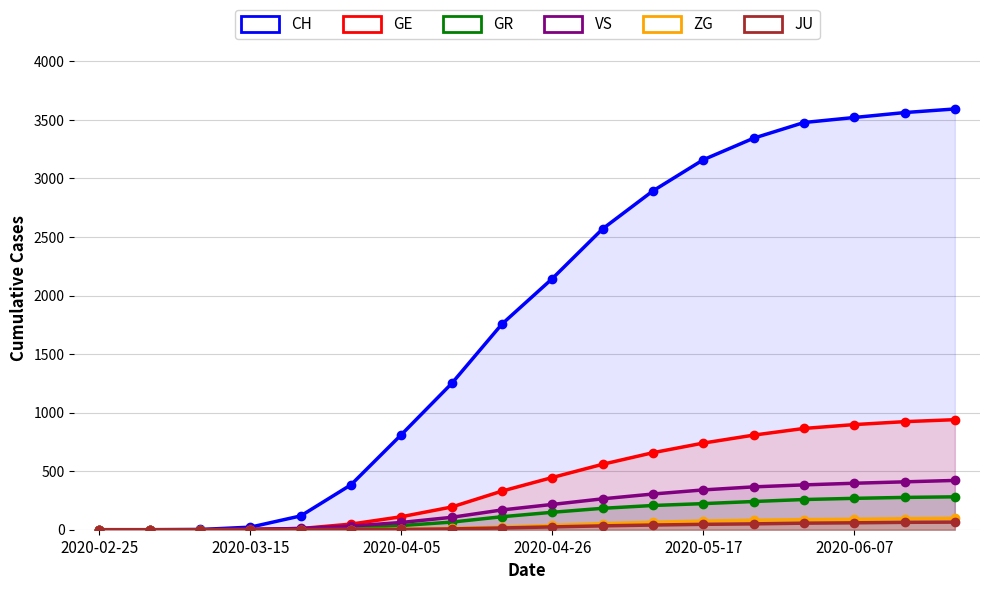

Between 2020-05-17 and 17, which series saw the biggest shift?

CH